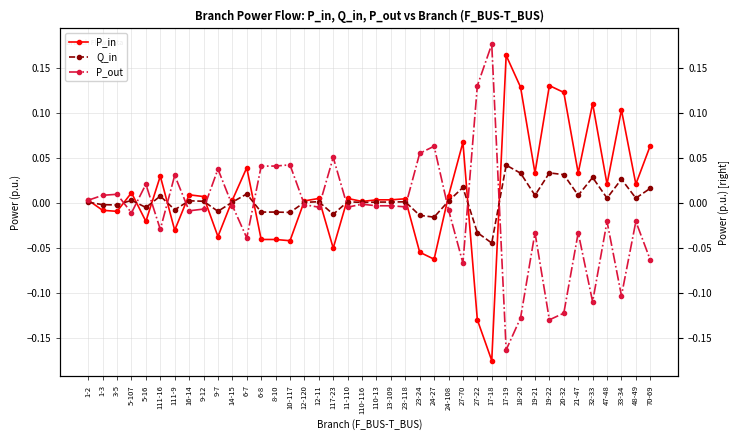

At which label does Q_in first exceed 0?

1-2